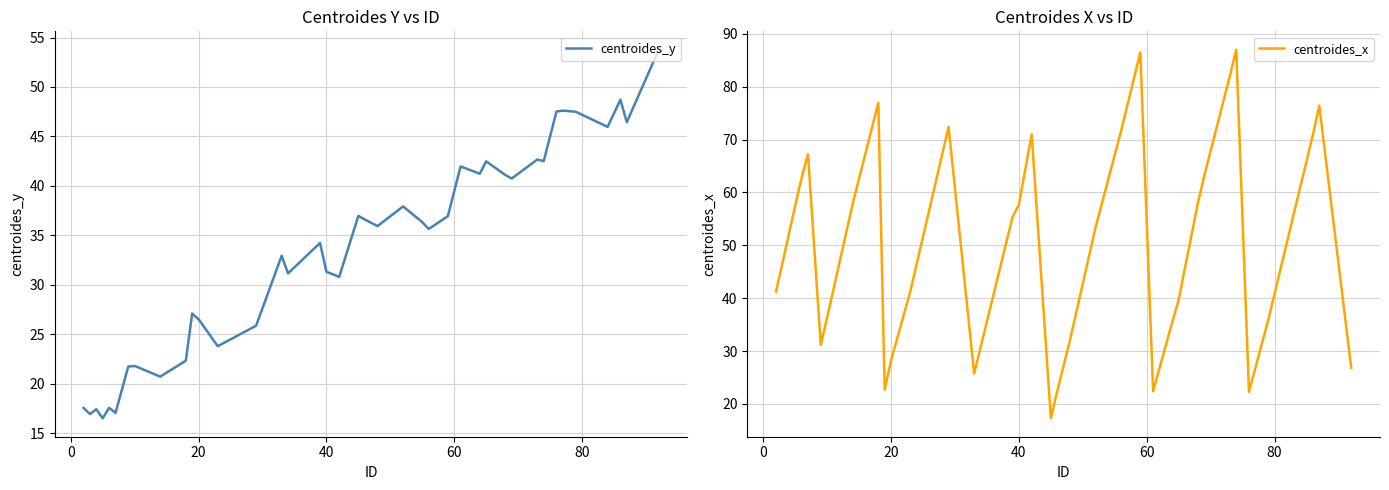

How many series are shown in this chart?

2